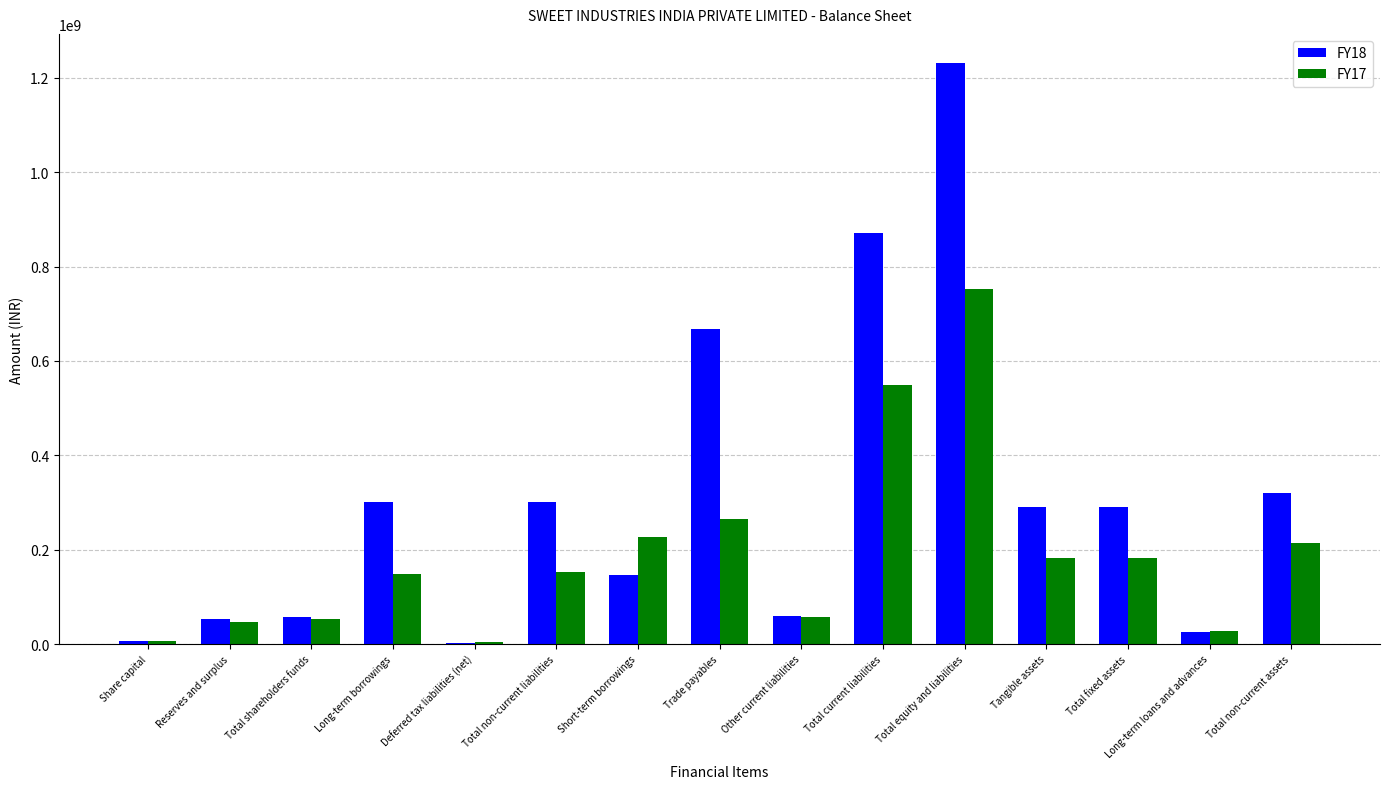

Read the FY18 value at Tangible assets, to the nearest 100.

289720200